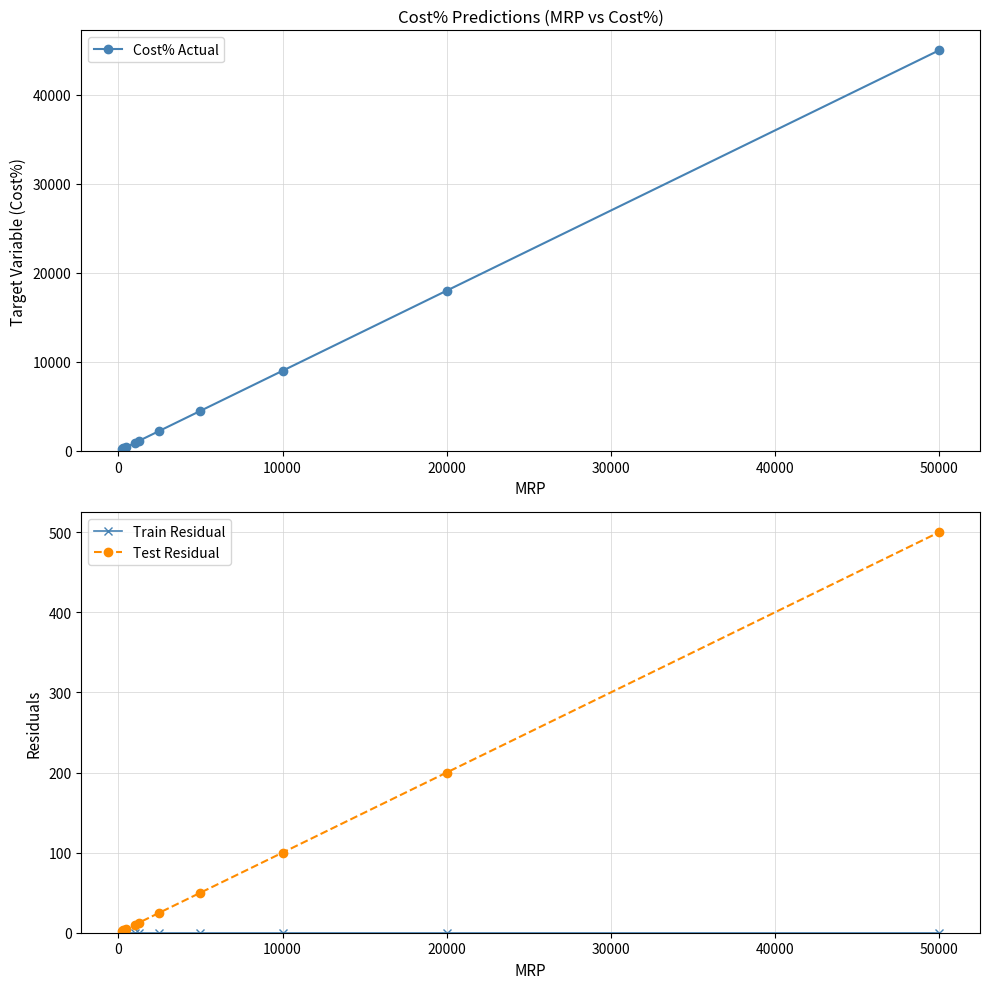

List the series in order of their peak value, lowest first.

Train Residual, Test Residual, Cost% Actual